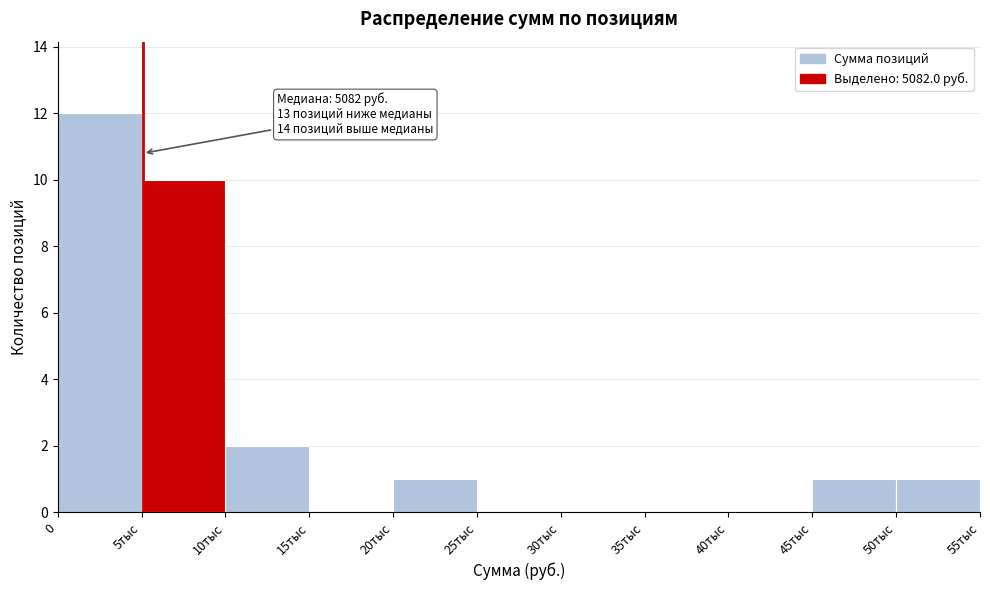

Reading right to left, transcribe all the data shown in this chart.

50тыс=1	45тыс=1	40тыс=0	35тыс=0	30тыс=0	25тыс=0	20тыс=1	15тыс=0	10тыс=2	5тыс=10	0=12